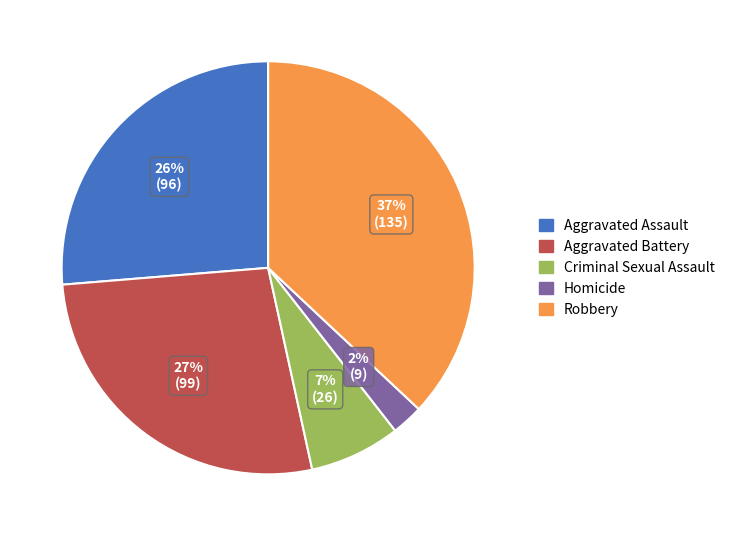

Which has a higher value, Aggravated Battery or Homicide?

Aggravated Battery